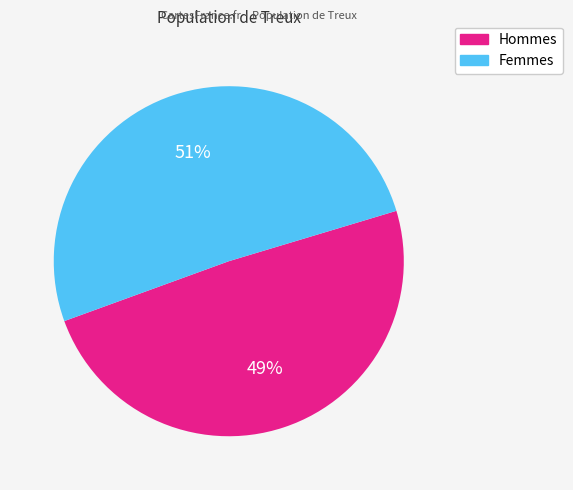

Count the number of slices in the pie.

2